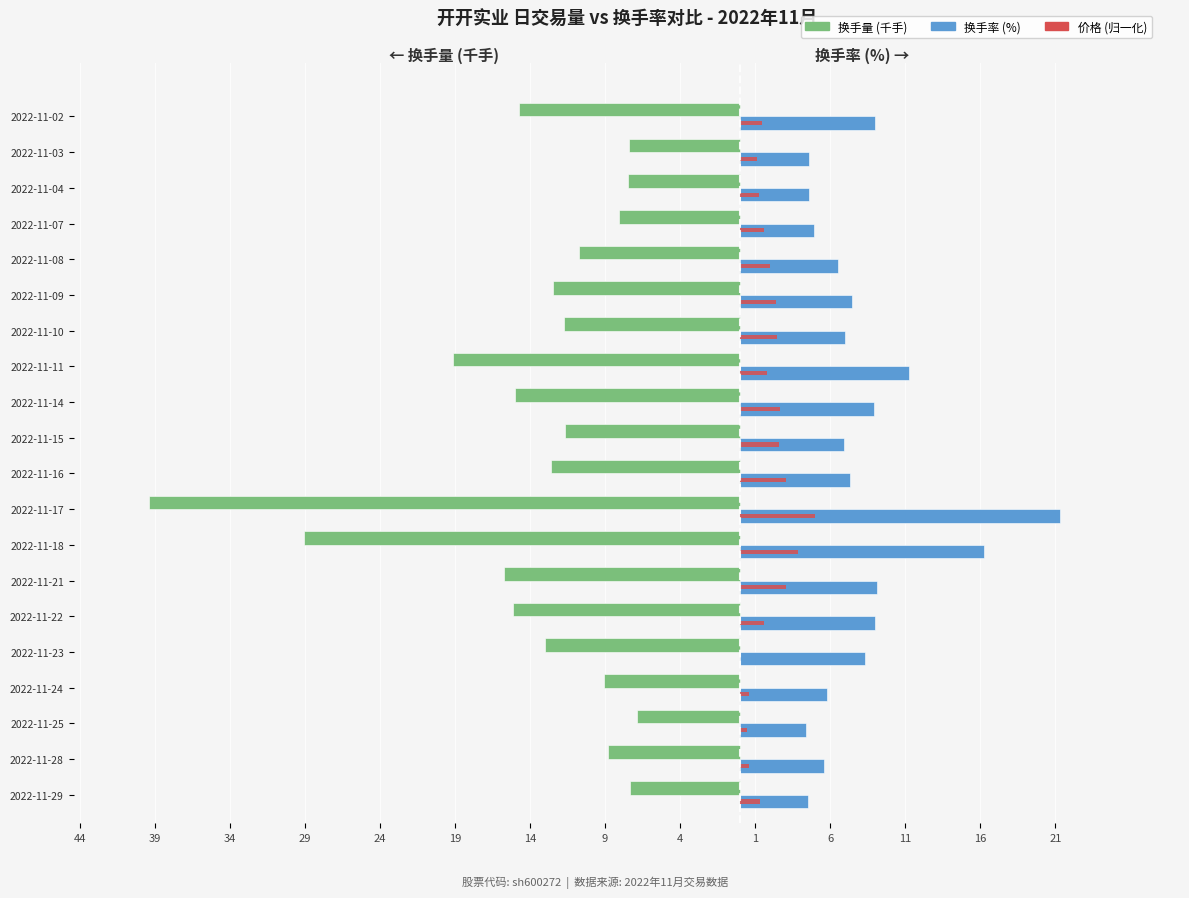

What is the greatest value displayed?

21.3